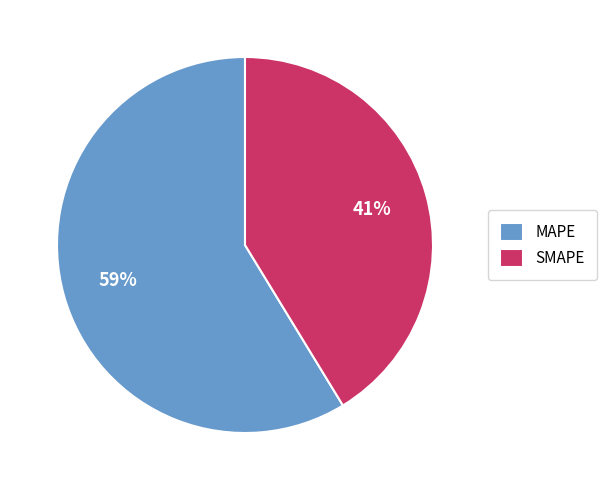

Which slice represents more than half of the pie?

MAPE